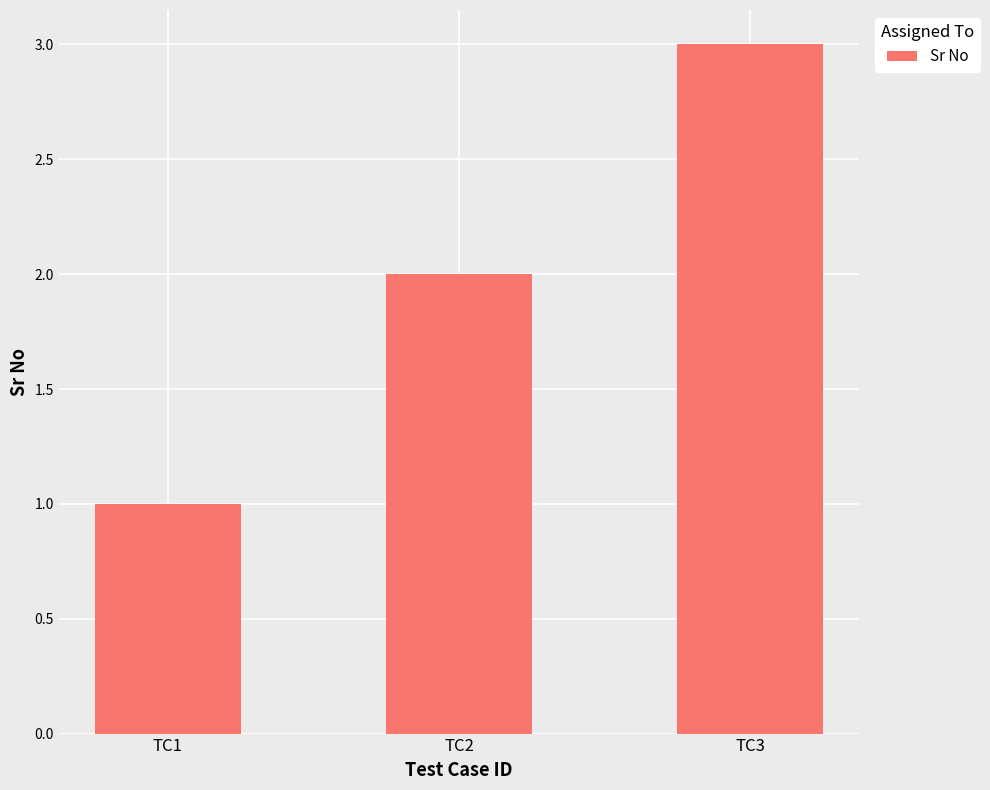

What is the value of the 1st bar from the left?

1